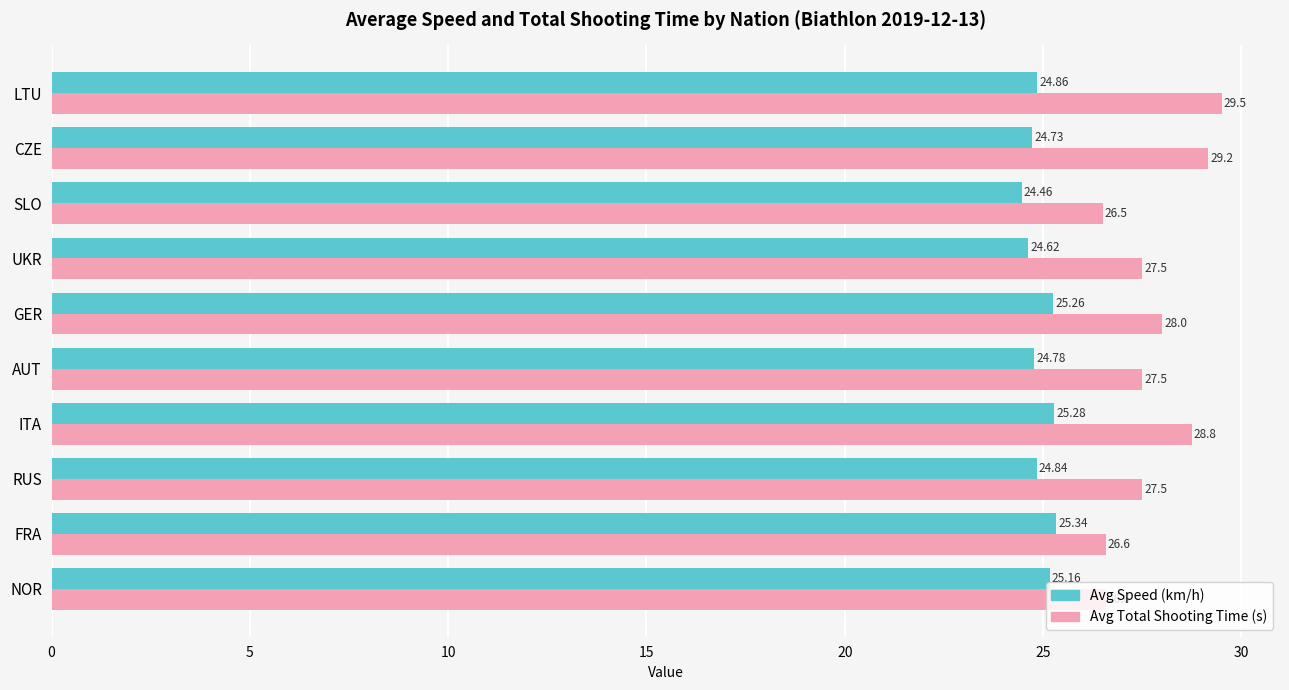

At which category is the sum across all series the highest?

LTU